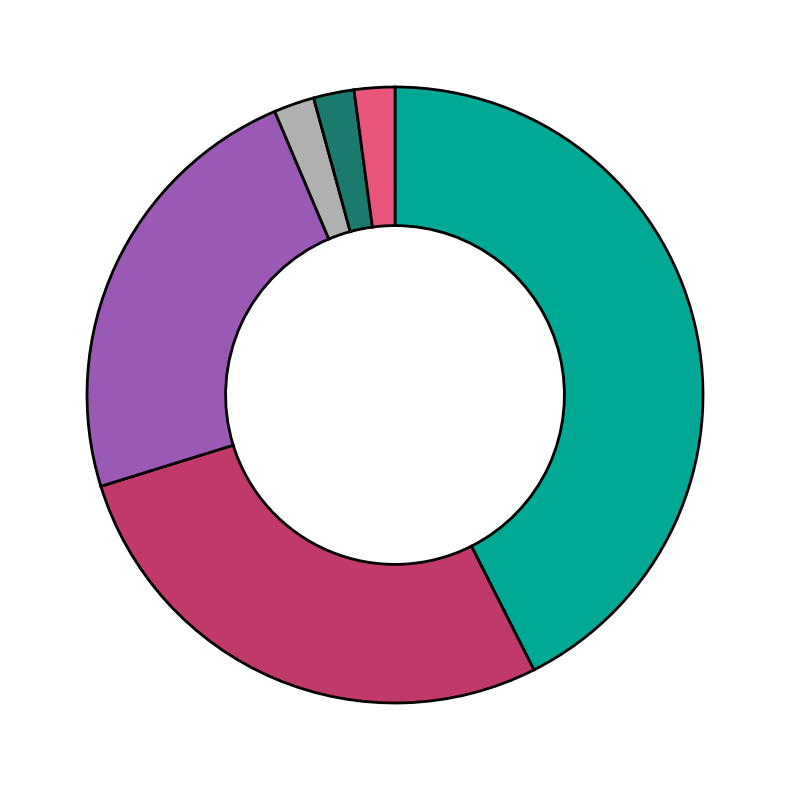

How many slices are in this pie chart?

6